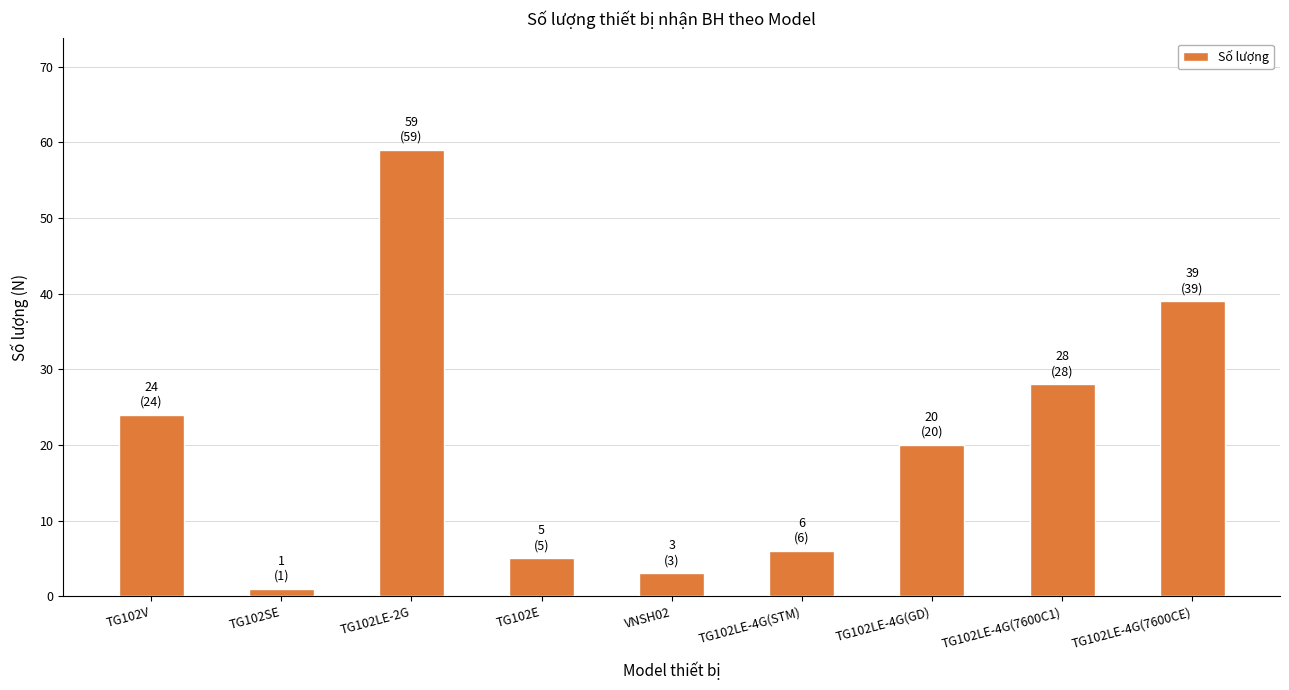

Is it true that the value at TG102LE-4G(7600C1) is 28?

True